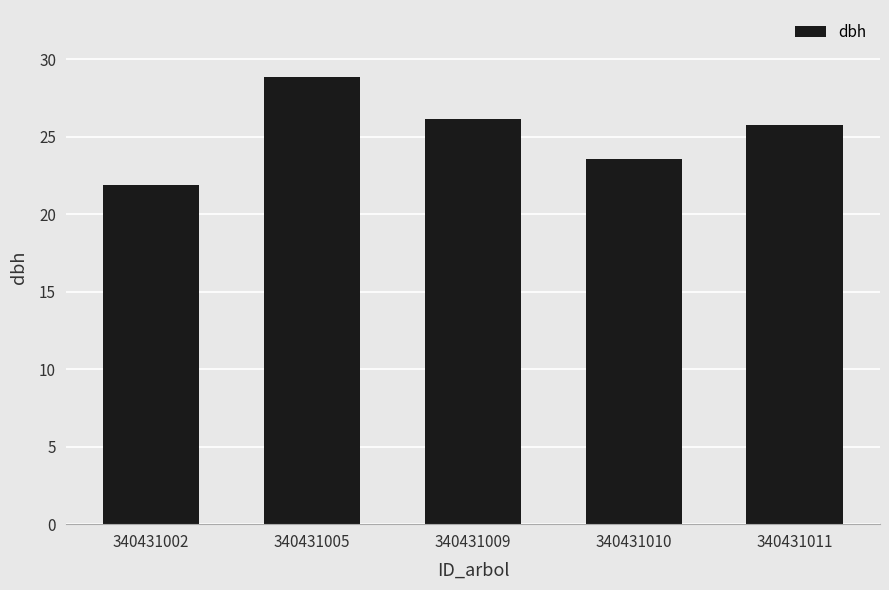

The chart shows a value of 21.9 at 340431002. True or false?

True